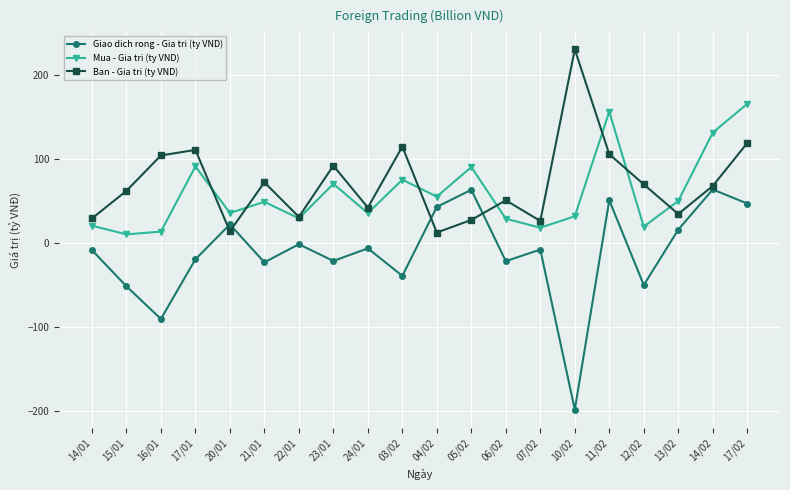

Is it true that Giao dich rong - Gia tri (ty VND) equals 70.8 at 04/02?

False